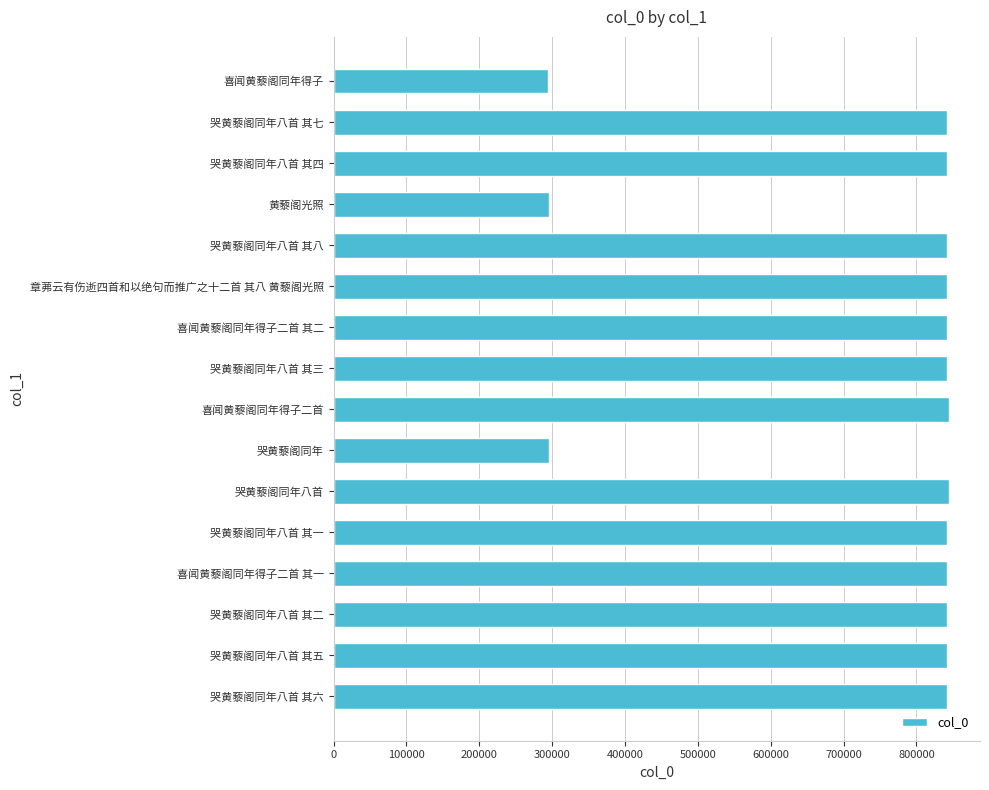

What is the difference between the values at 黄藜阁光照 and 哭黄藜阁同年八首 其五?

546945